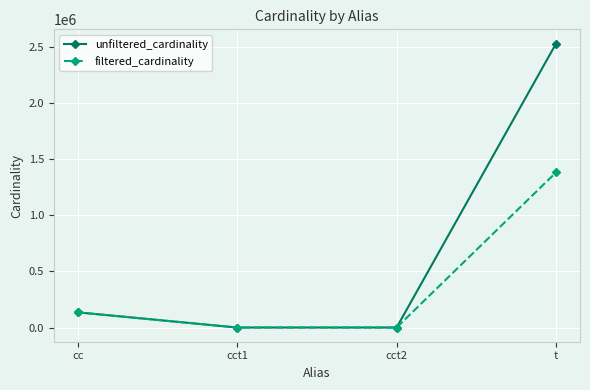

What is the average value of the unfiltered_cardinality series?

665852